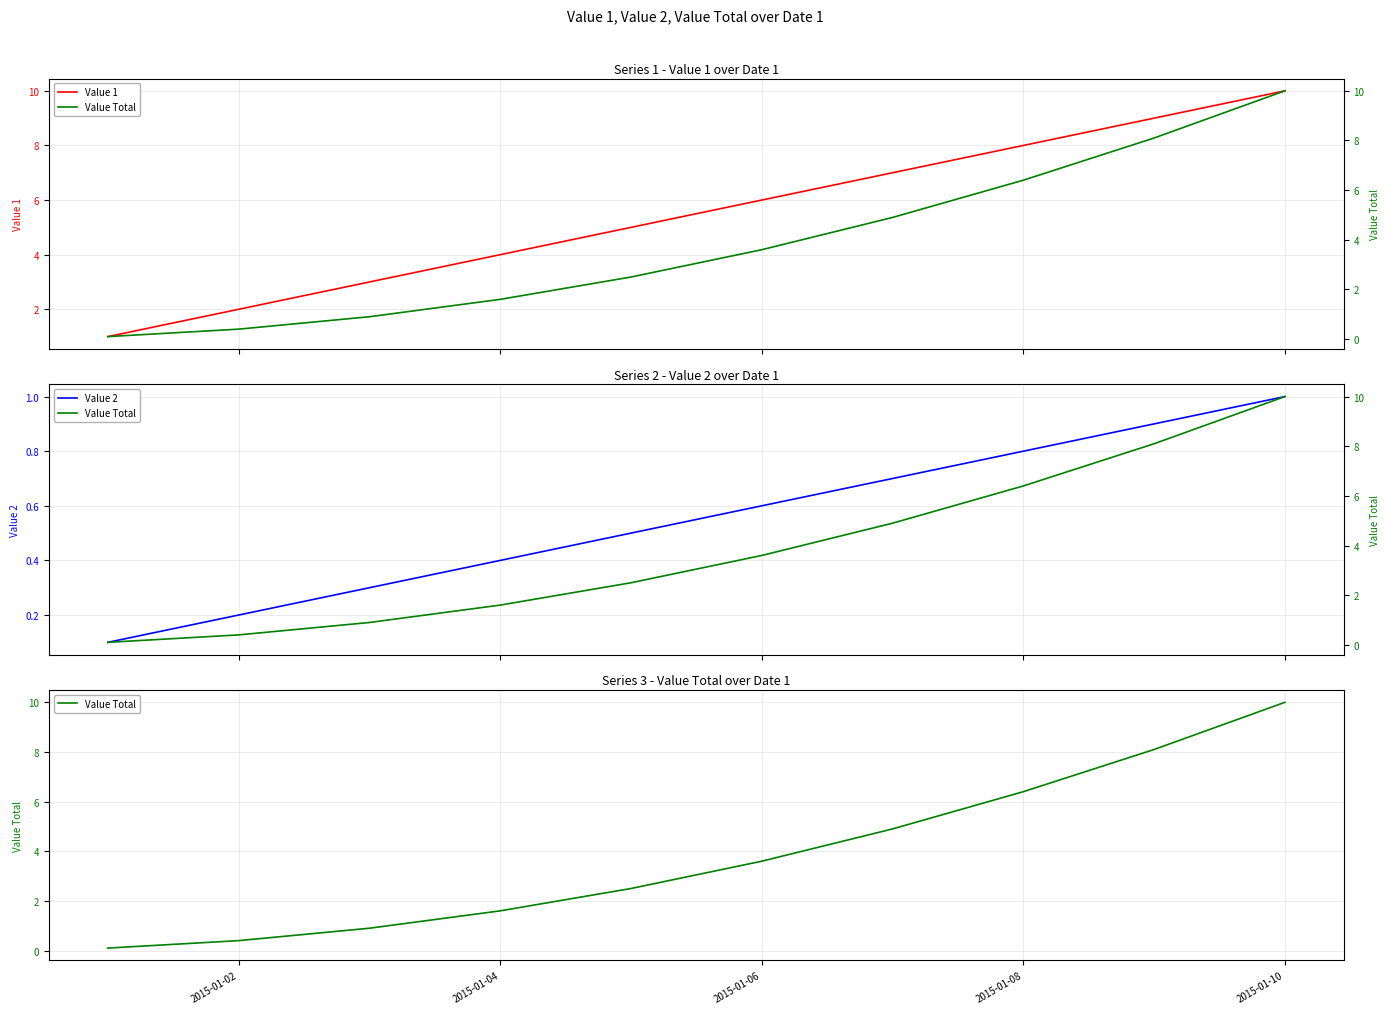

True or false: Value 1 and Value 2 intersect in this chart.

False